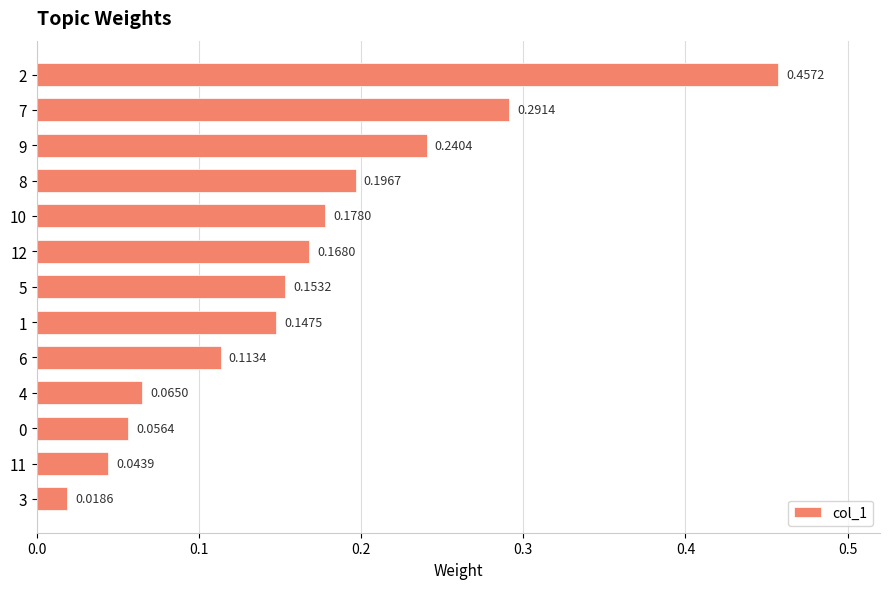

The value at 11 is 0.1. True or false?

False